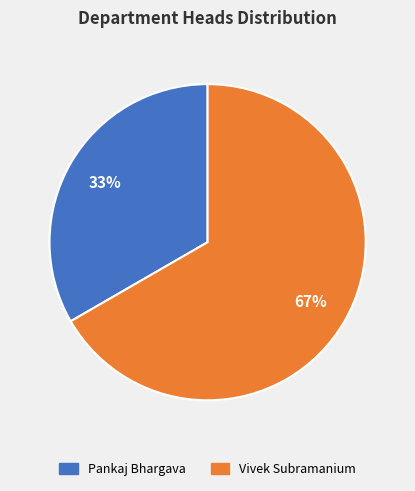

Is it true that Pankaj Bhargava is 33% of the pie?

True